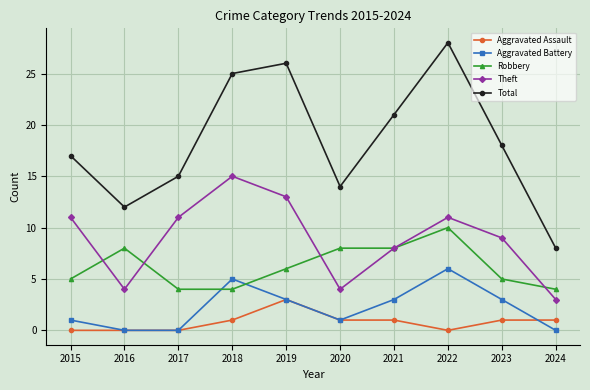

True or false: Aggravated Assault and Robbery cross at least once.

False